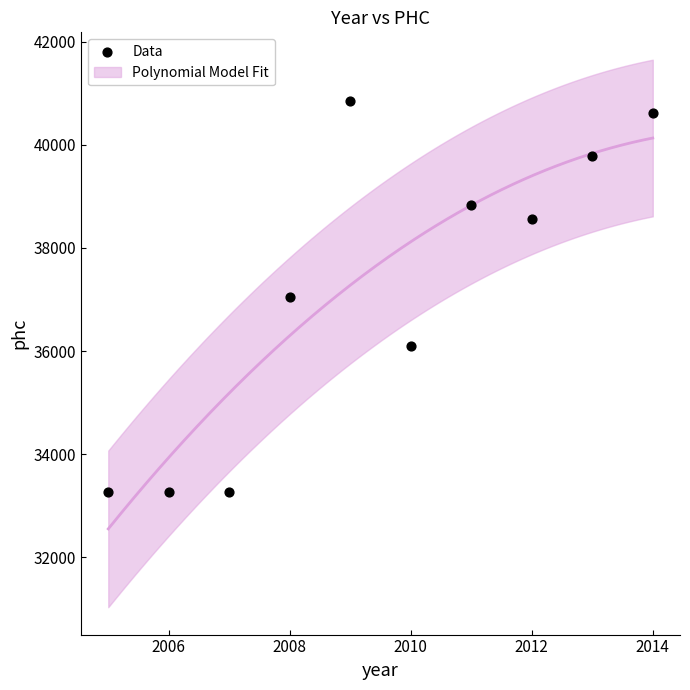

What is the range of Y values (max minus min)?

7597